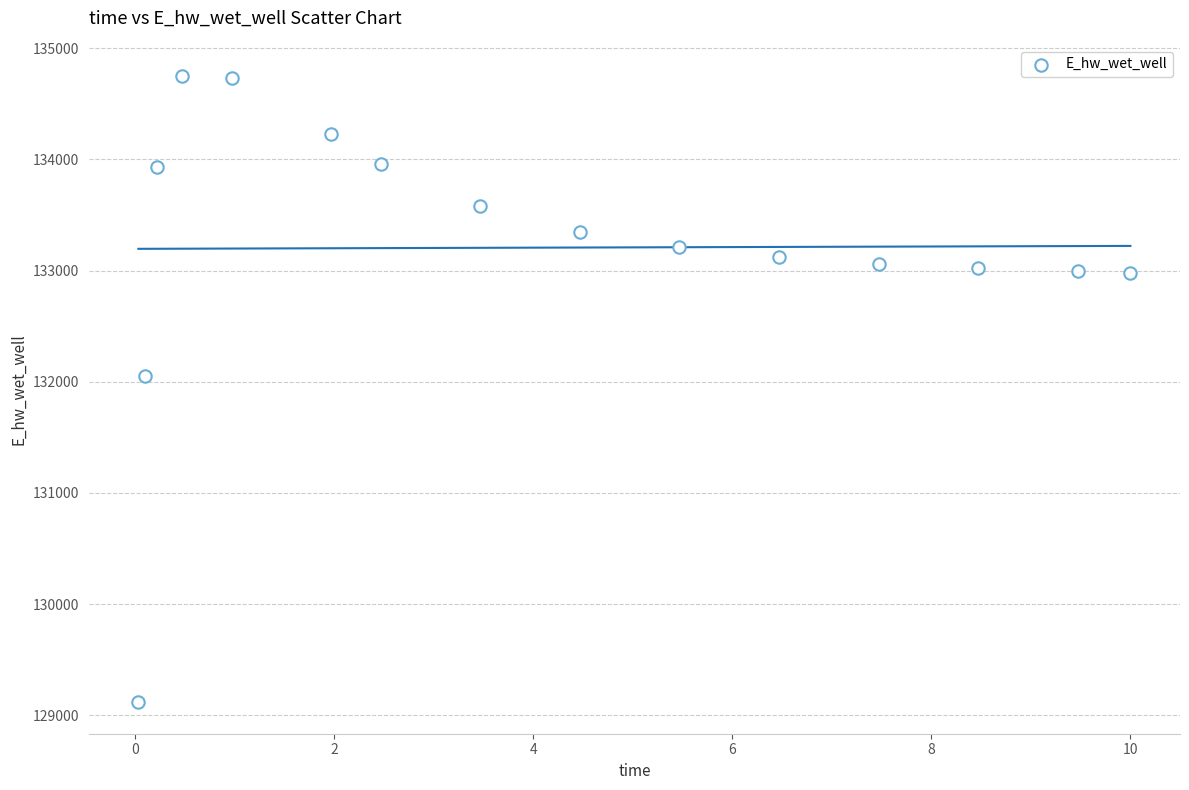

What is the range of Y values (max minus min)?

5633.1